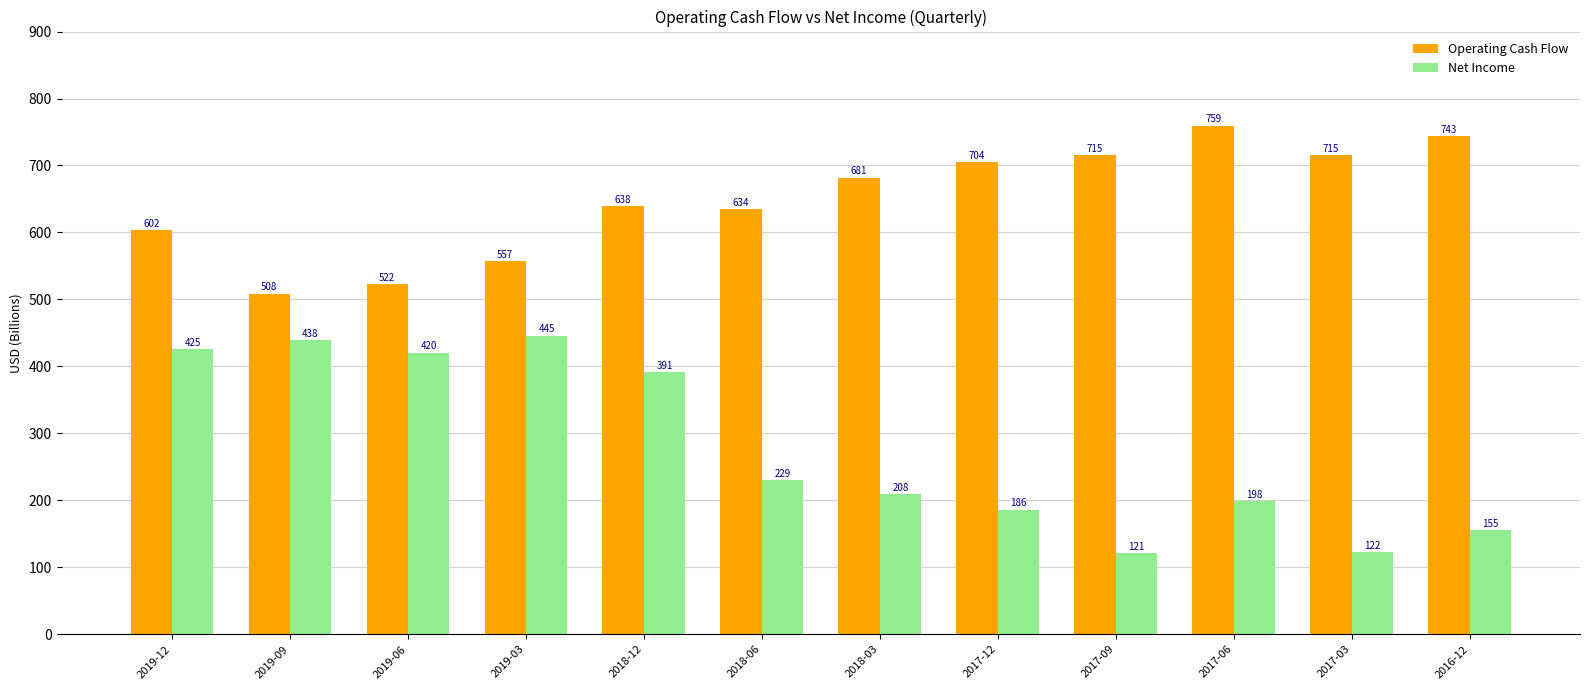

List the series in order of their peak value, lowest first.

Net Income, Operating Cash Flow